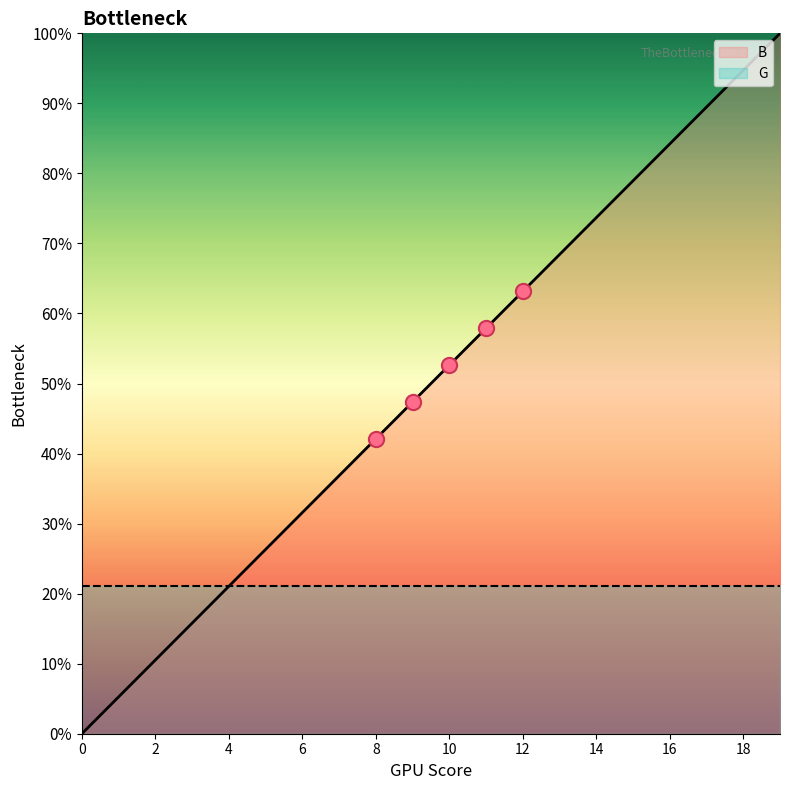

Approximately how many times larger is the value at 4 compared to 6?

0.7